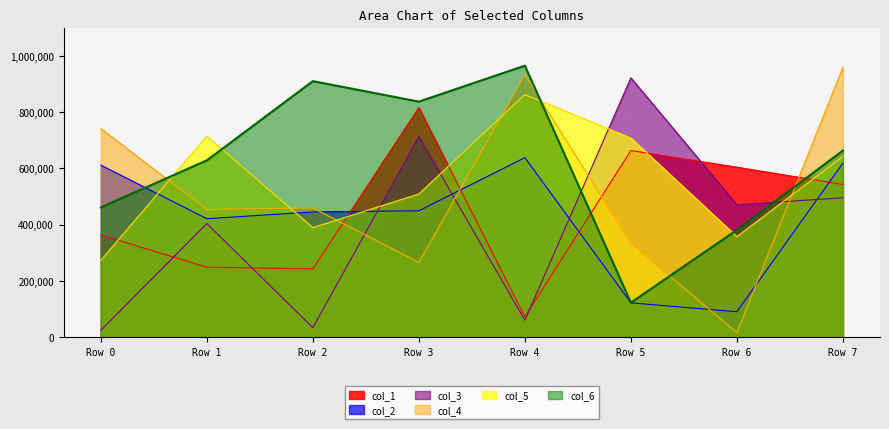

How many series are shown in this chart?

6